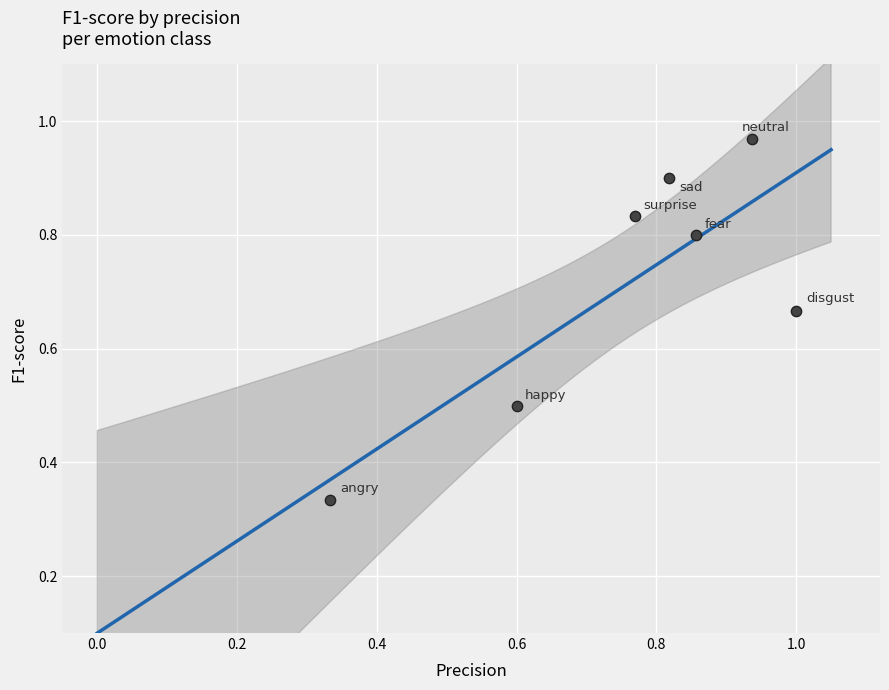

What is the range of Y values (max minus min)?

0.6